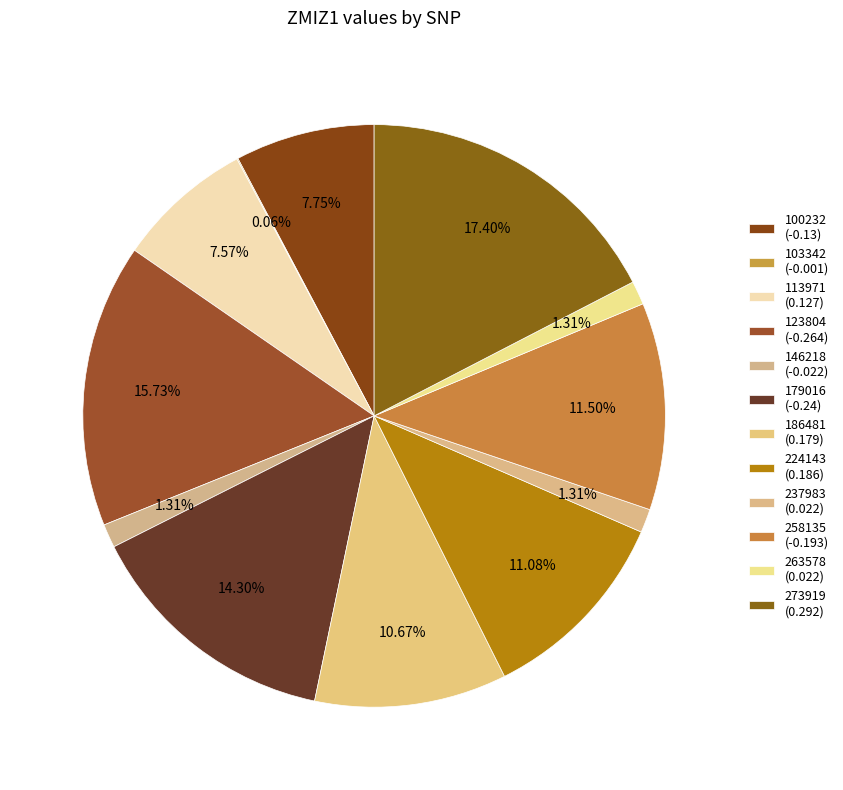

Do 113971 and 237983 together represent more than half of the pie?

No